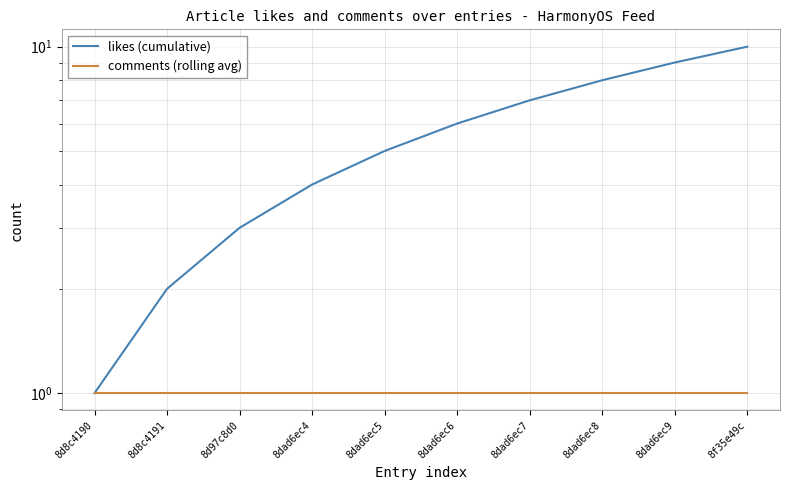

Count the likes (cumulative) values in the range 3 to 8.

6